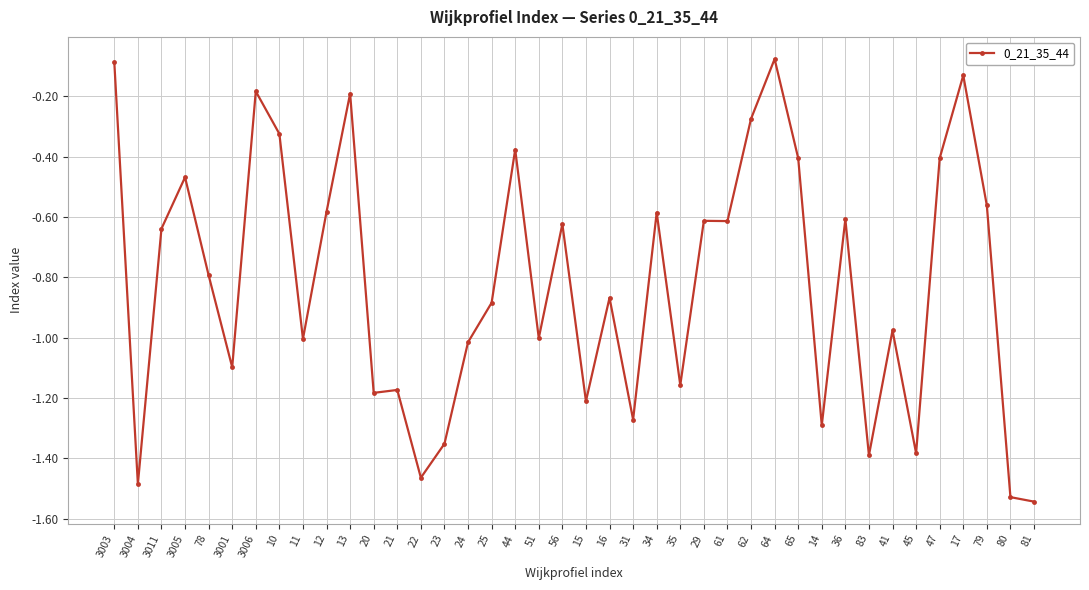

Which has a higher value, 3003 or 3006?

3003